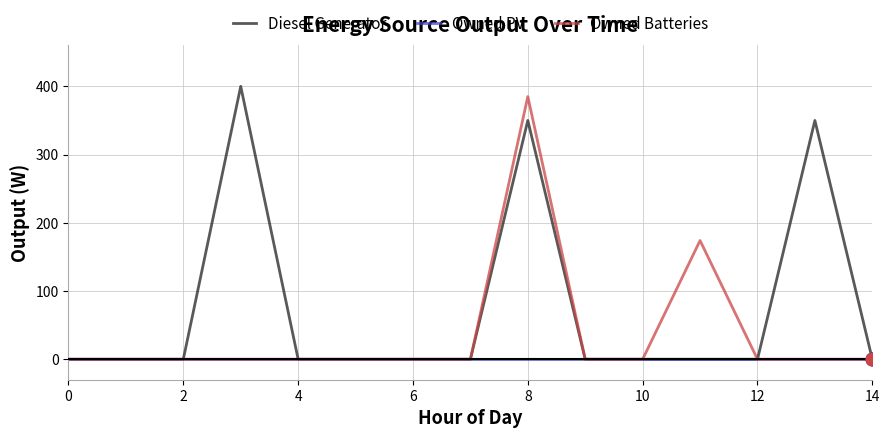

What is the greatest value displayed?

400